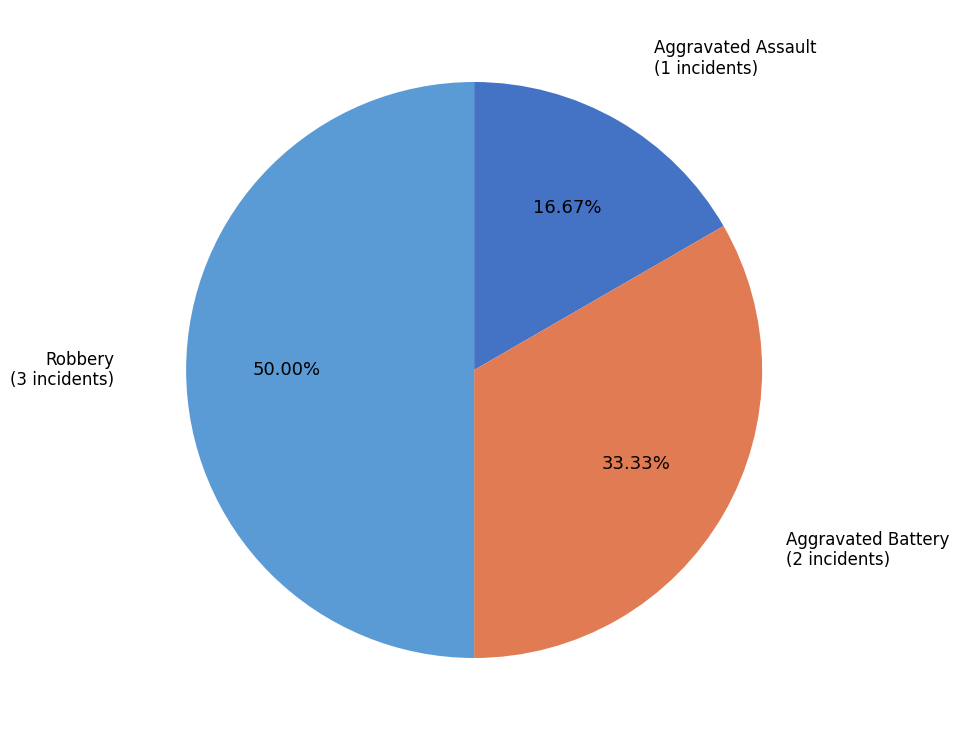

What percentage is the Robbery slice, to the nearest percent?

50%